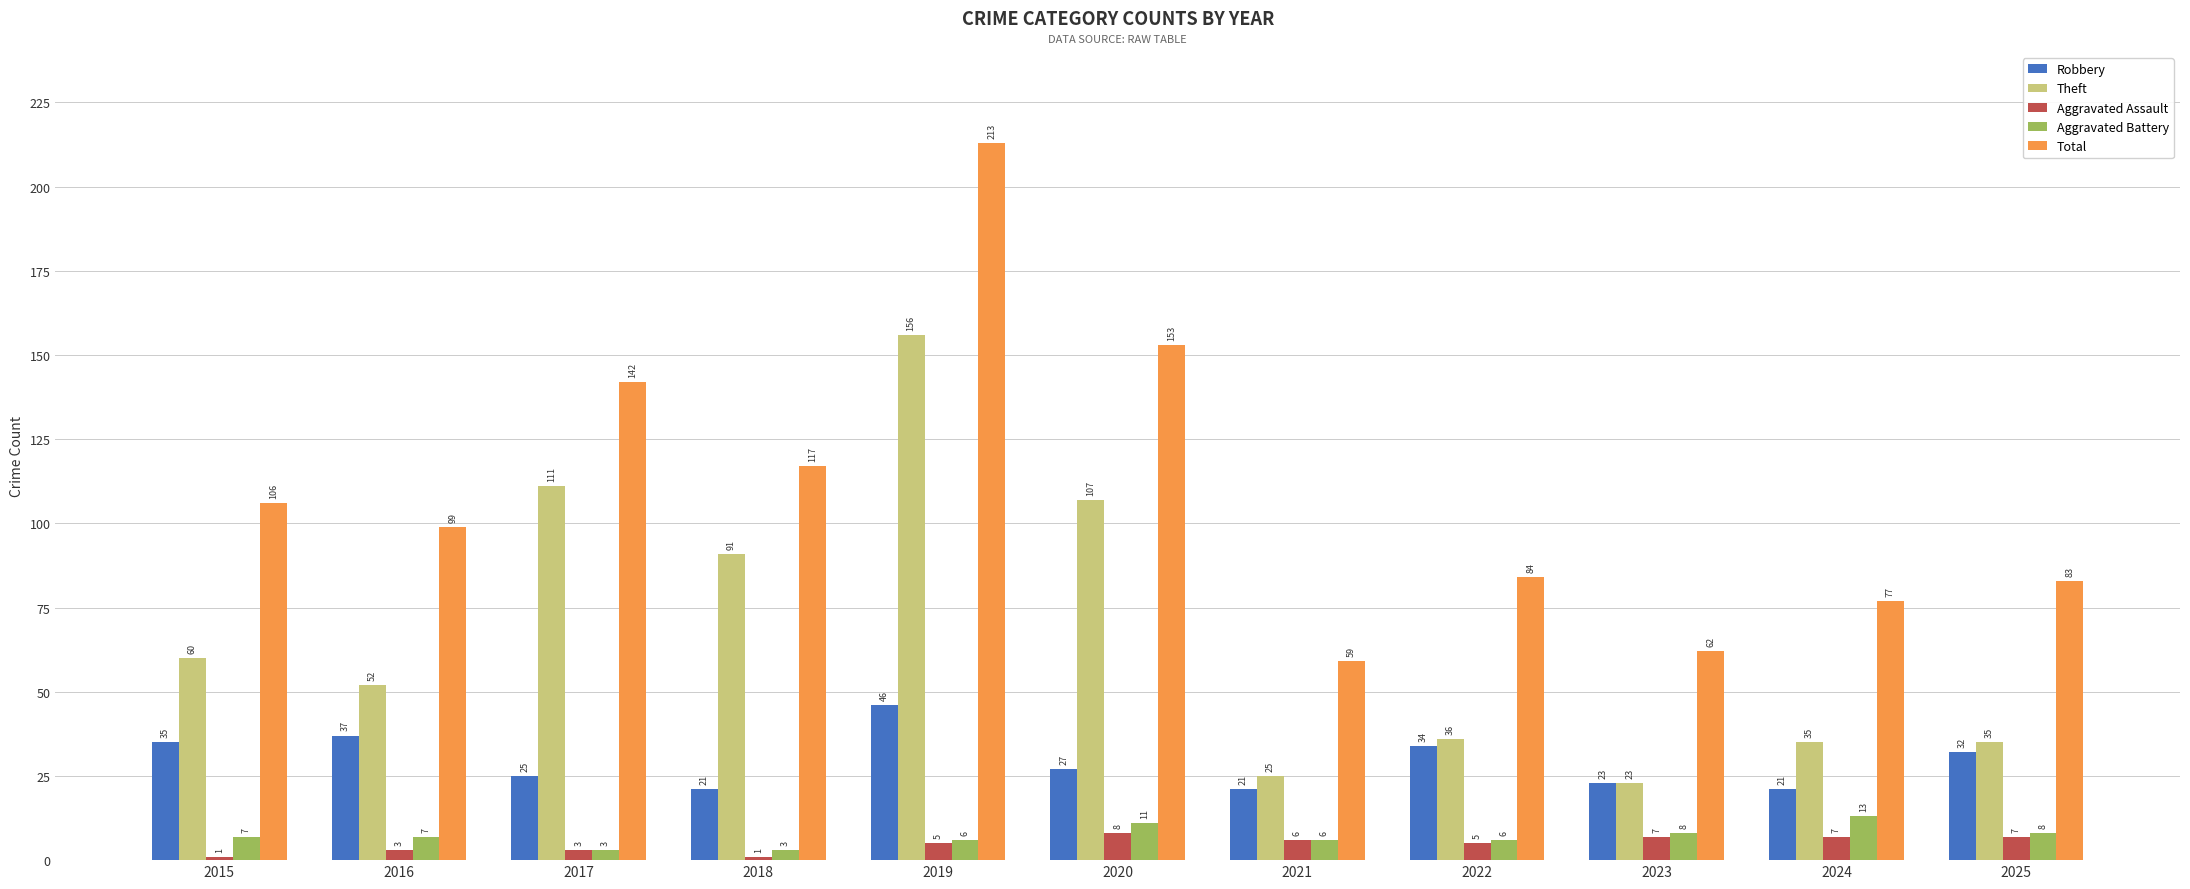

How many Aggravated Battery values are between 6 and 8?

7